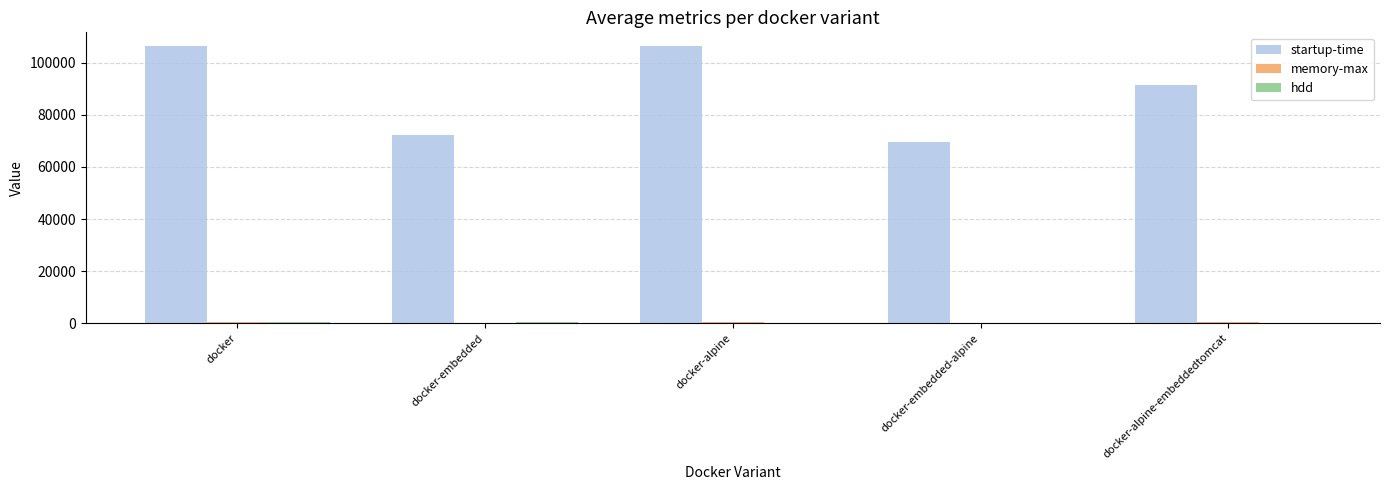

Which series changed the most between docker-alpine and docker-alpine-embeddedtomcat?

startup-time